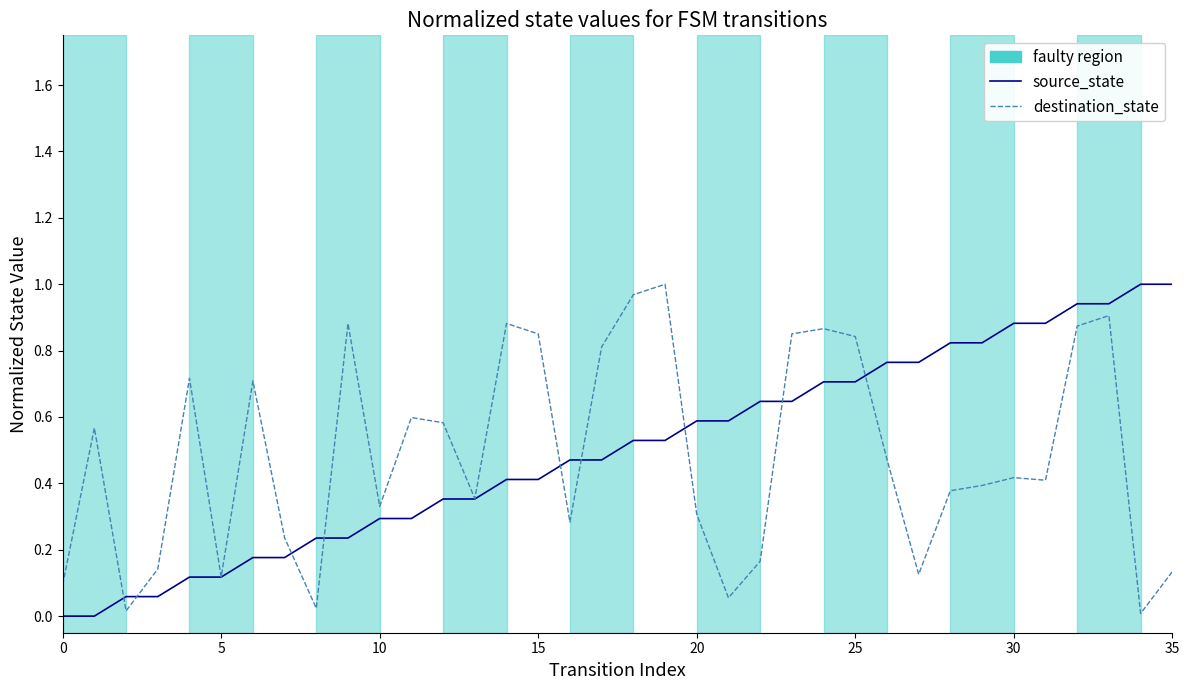

Is this an area chart (filled region under the line)?

No